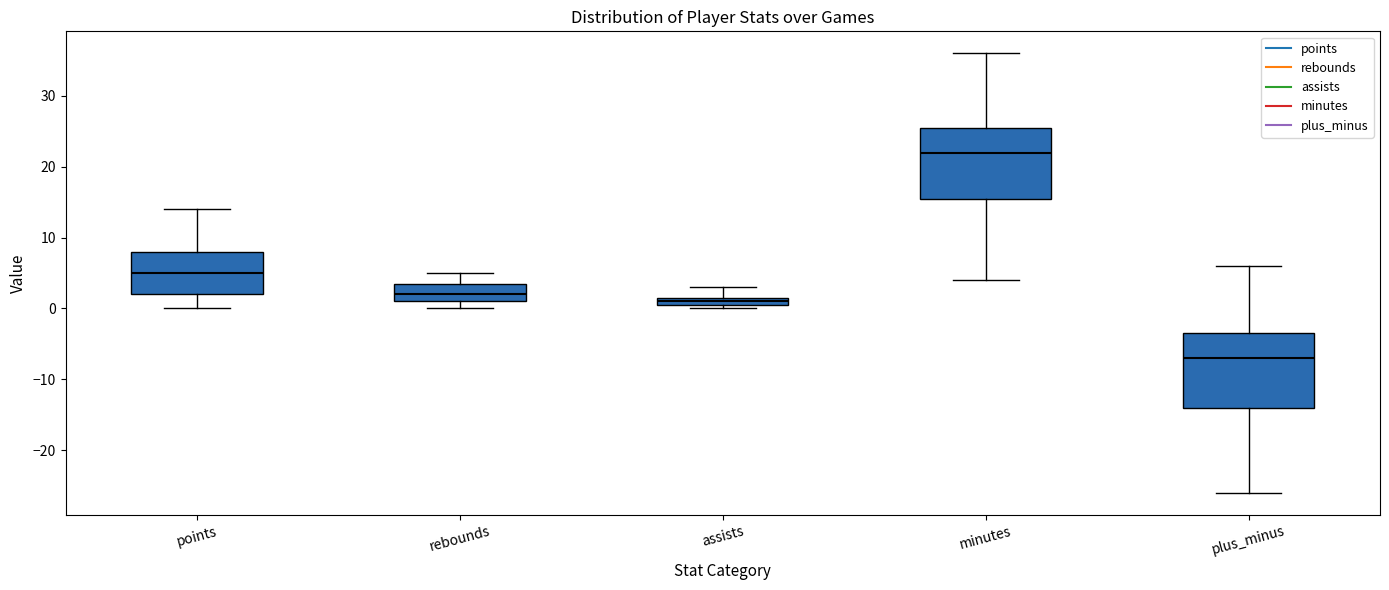

Which box's median line is the highest?

minutes